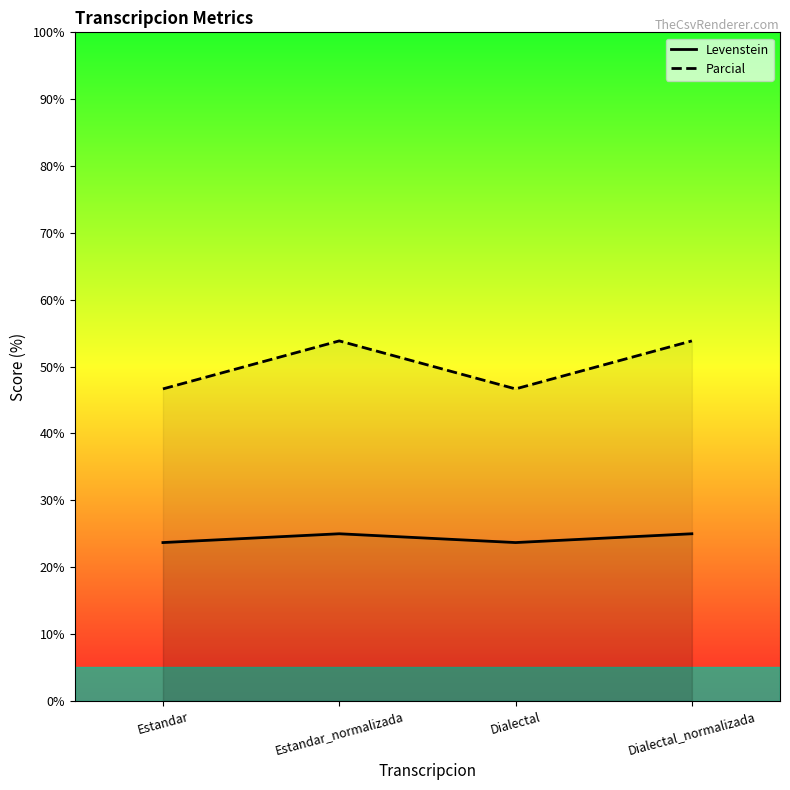

What is the label of the 3rd point from the right?

Estandar_normalizada